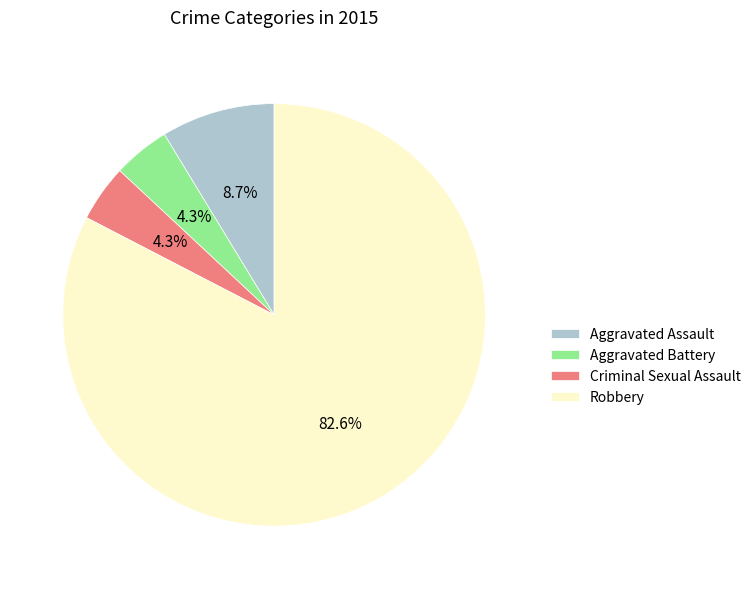

Approximately how many times larger is the value at Aggravated Battery compared to Aggravated Assault?

0.5